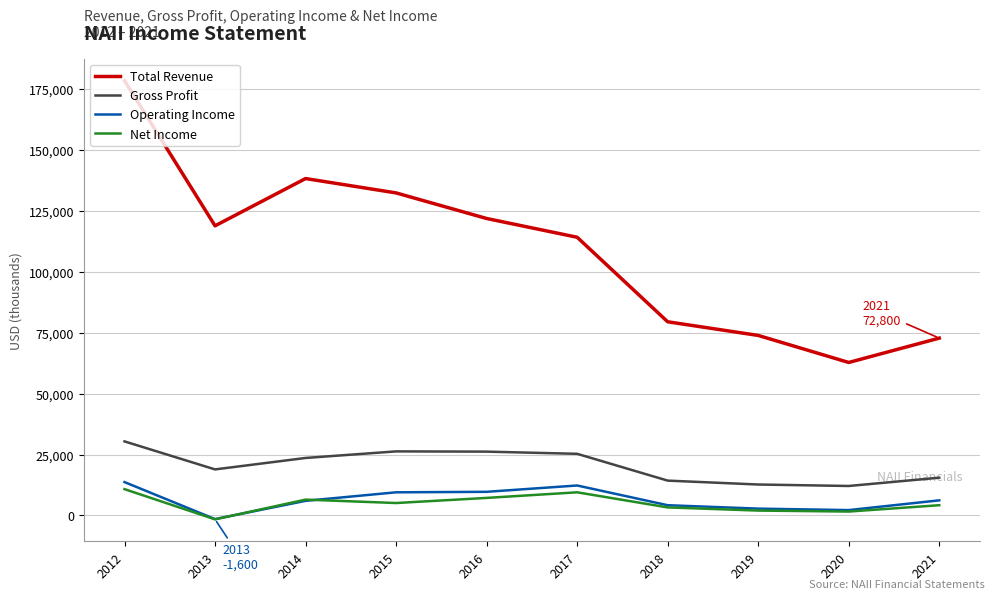

Which series has the largest range (max minus min)?

Total Revenue